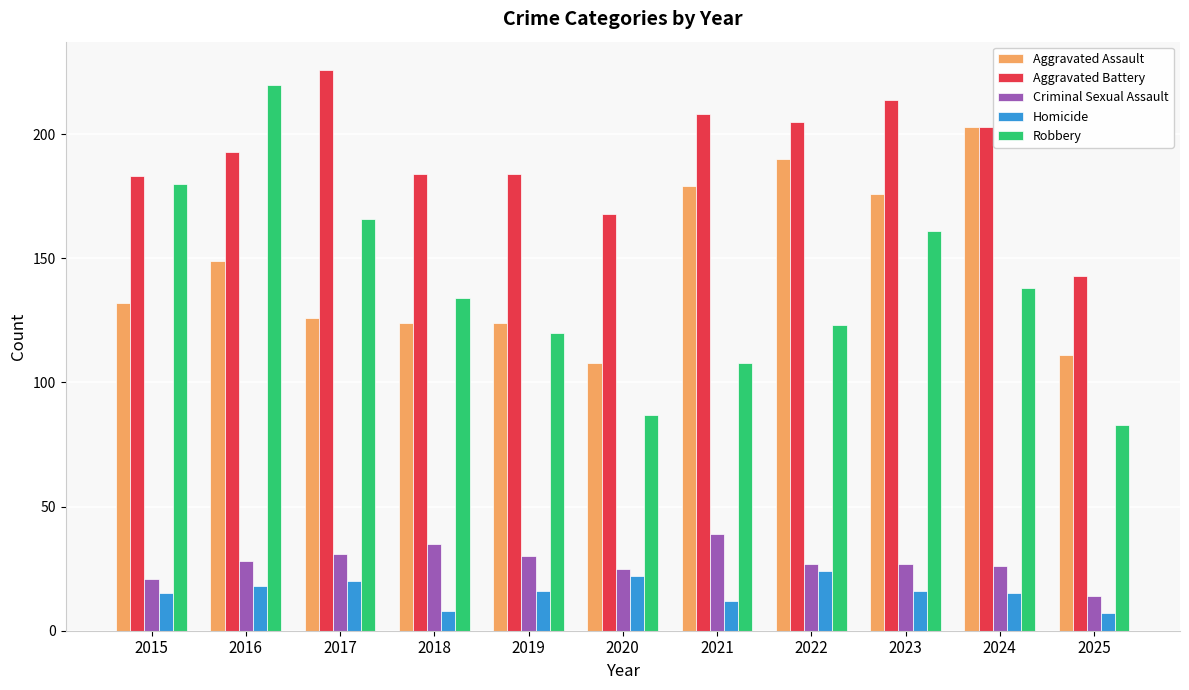

Is it true that Robbery equals 166 at 2017?

True